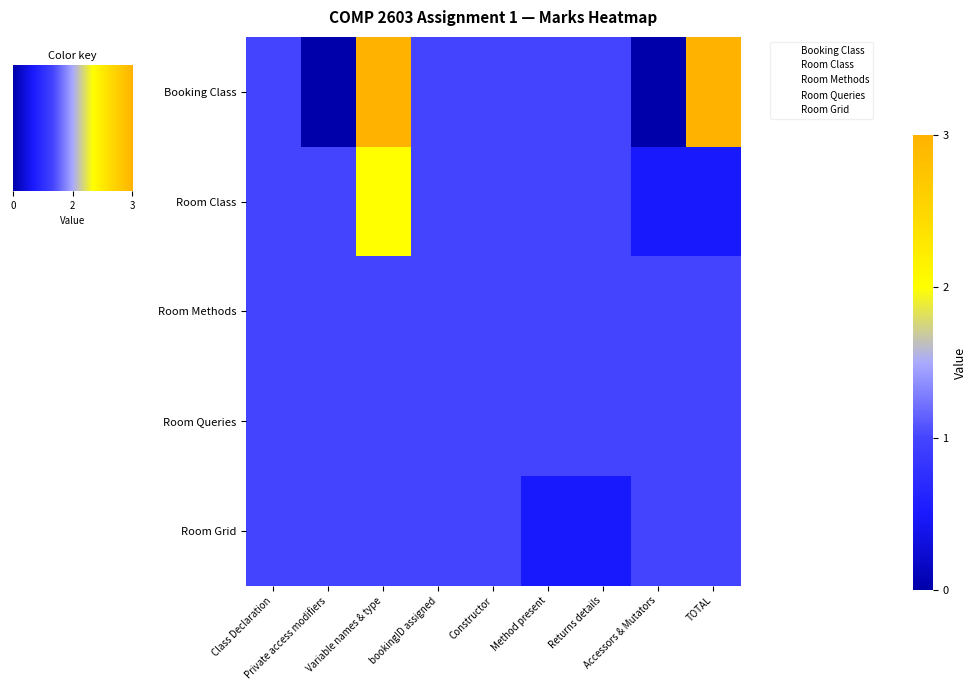

At which label is Room Grid closest to 0?

Method present